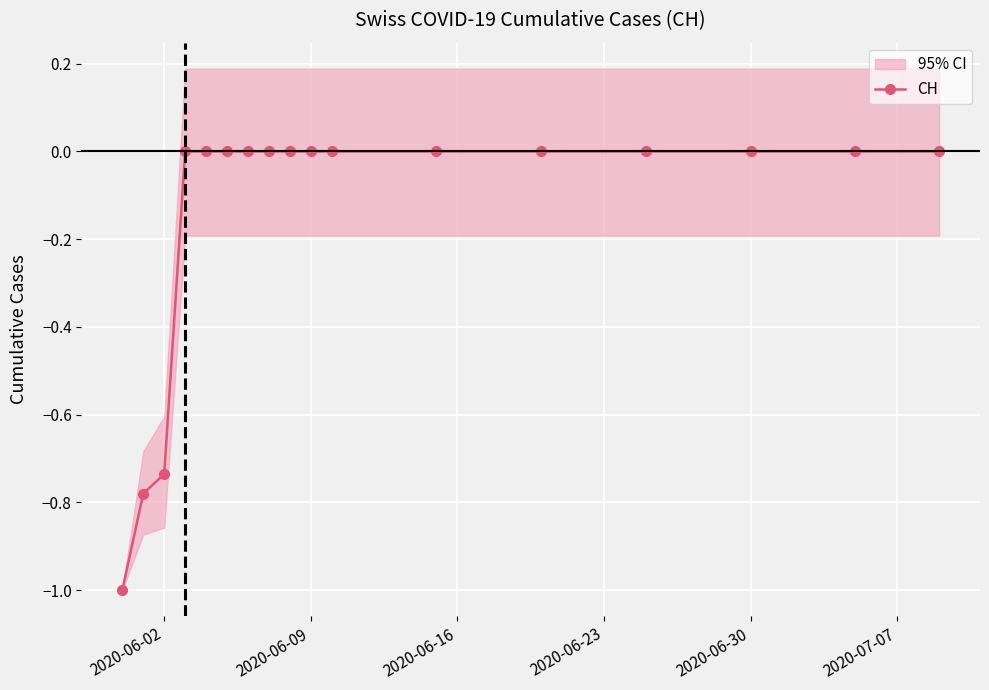

What is the minimum value for CH?

-1.0